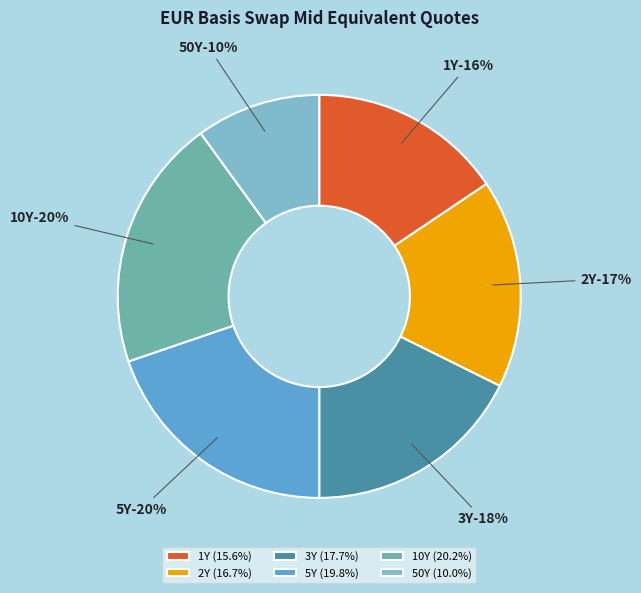

Which category has the smallest portion of the pie?

50Y